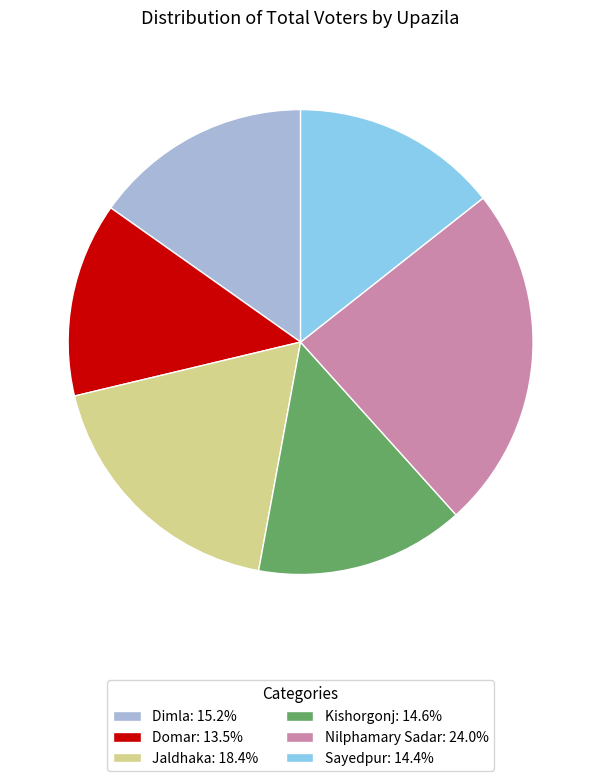

True or false: Dimla accounts for 2% of the total.

False